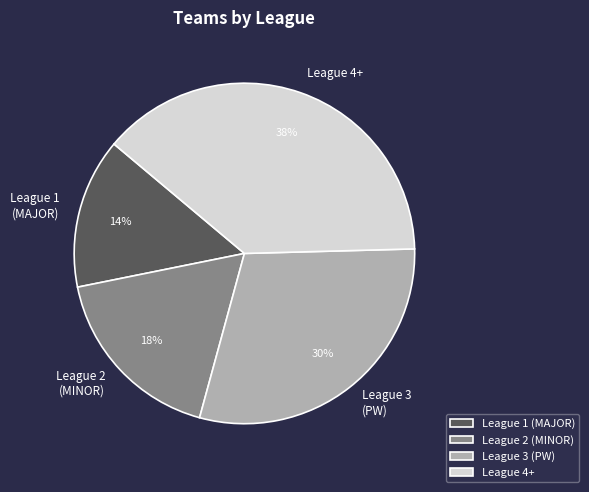

Rank the categories by value from highest to lowest.

League 4+, League 3 (PW), League 2 (MINOR), League 1 (MAJOR)